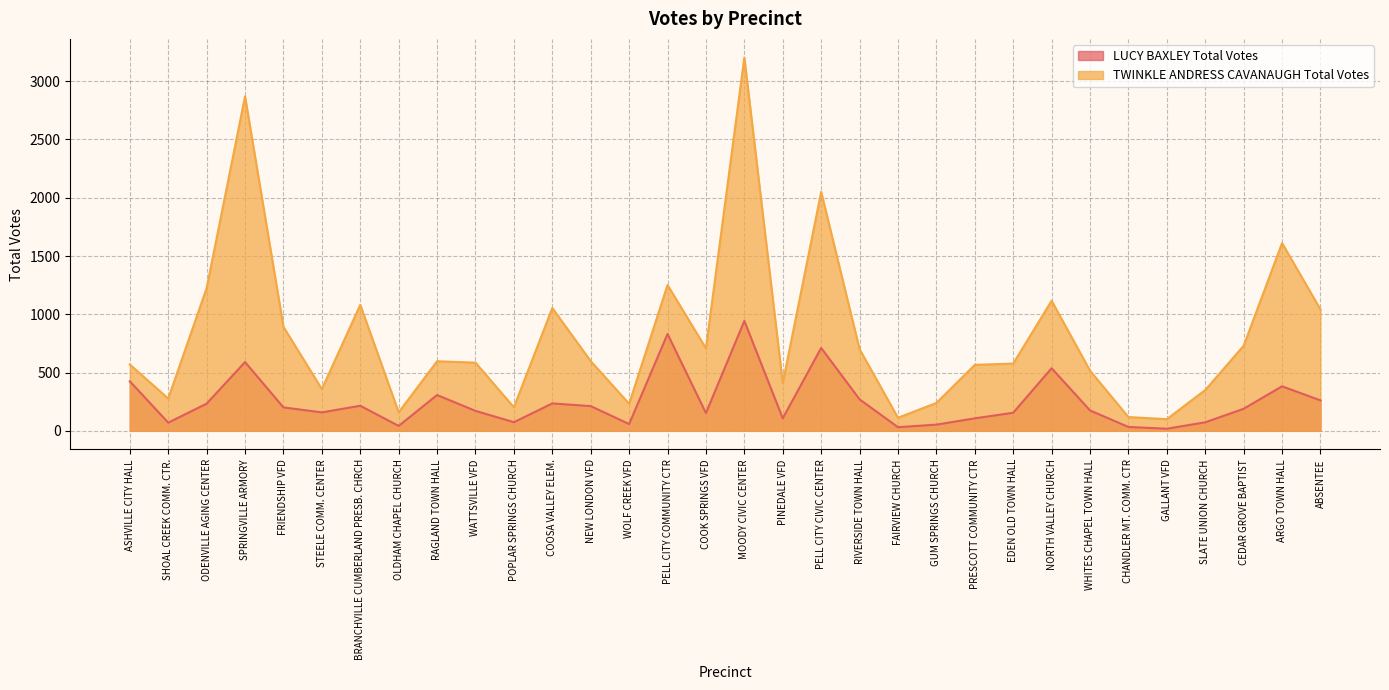

How many values in the TWINKLE ANDRESS CAVANAUGH Total Votes series exceed 597?

15